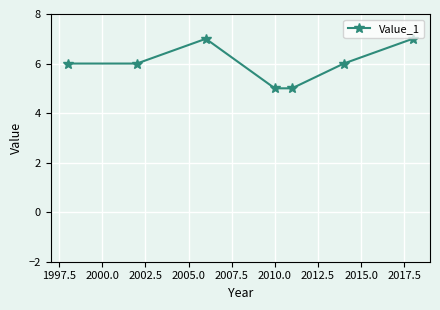

What is the value of the 2nd point from the left?

6